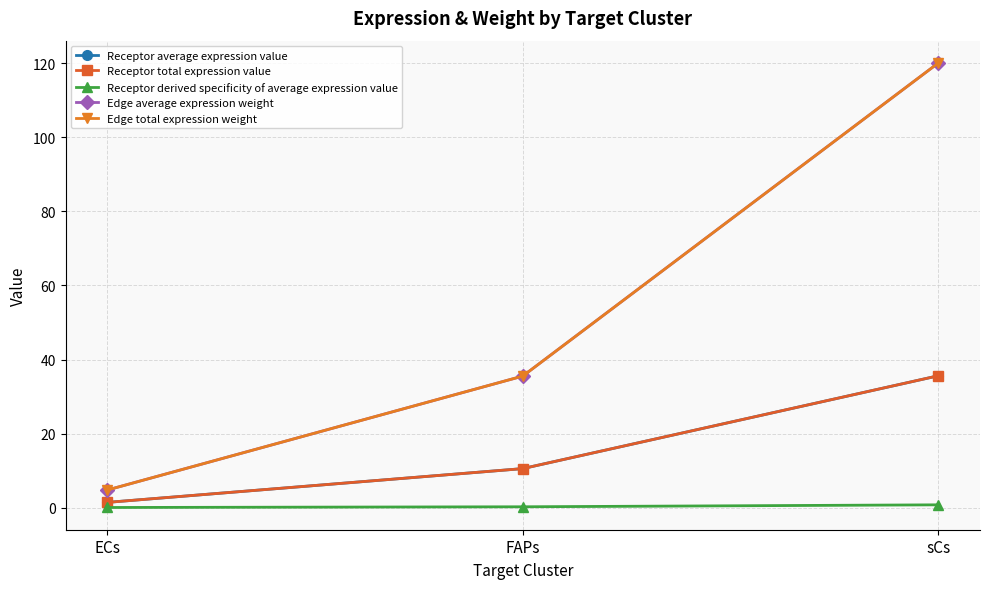

Does the chart have visible grid lines?

Yes